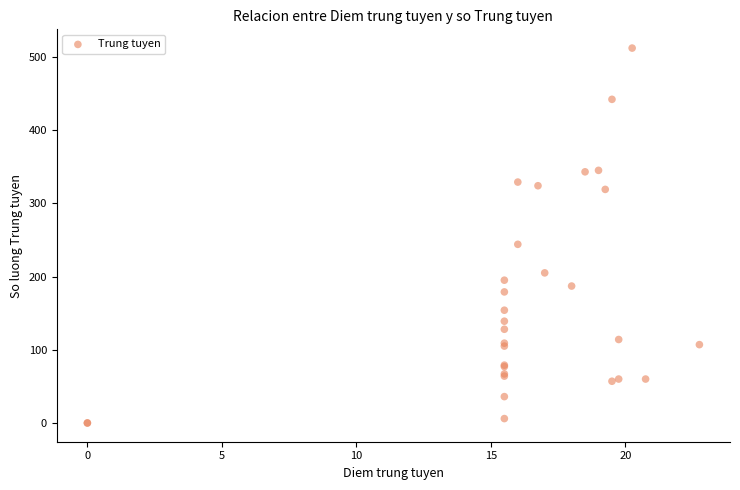

What Y value in the scatter plot is closest to 256?

244